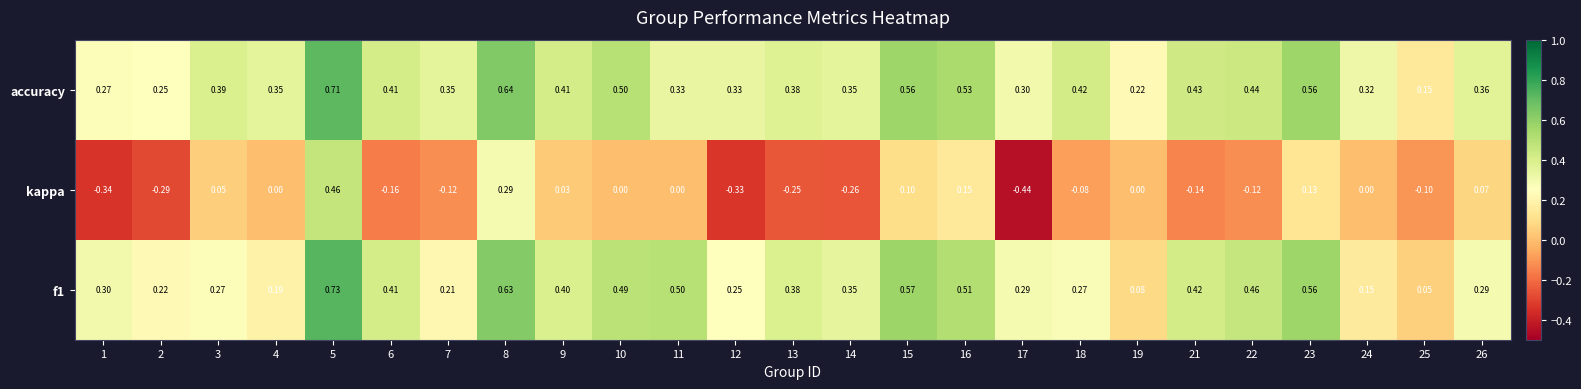

Rank the series at 21 from highest to lowest value.

accuracy, f1, kappa